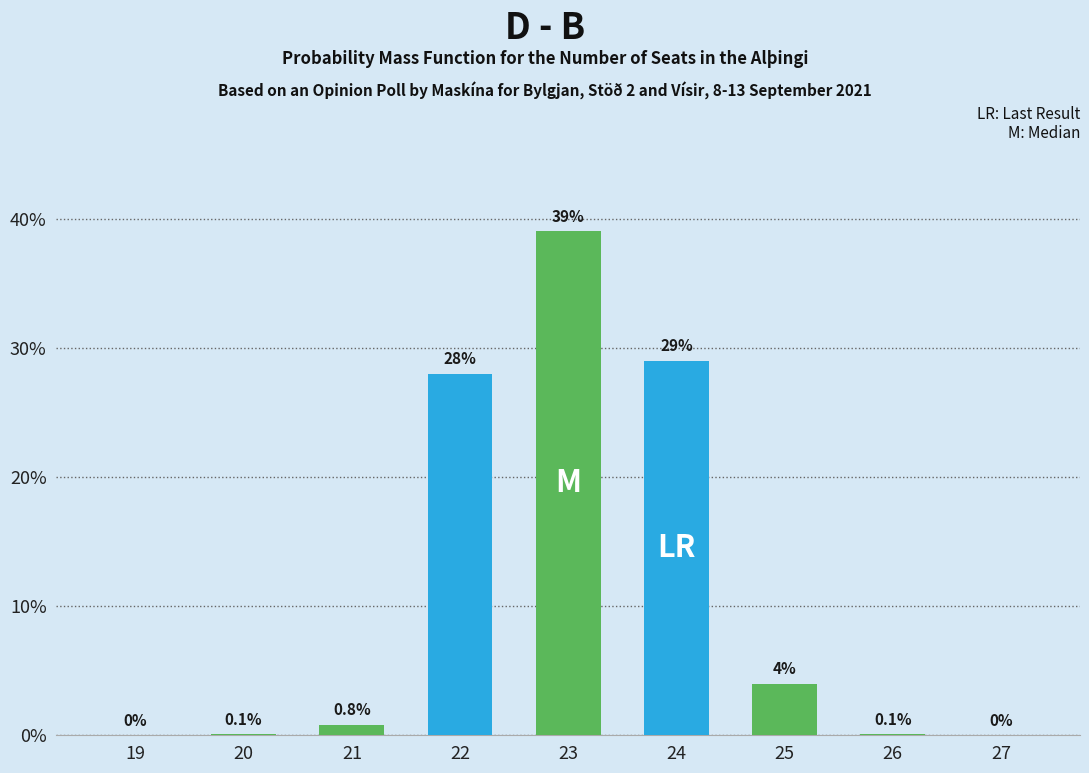

Reading left to right, transcribe all the data shown in this chart.

19=0.0	20=0.1	21=0.8	22=28.0	23=39.0	24=29.0	25=4.0	26=0.1	27=0.0